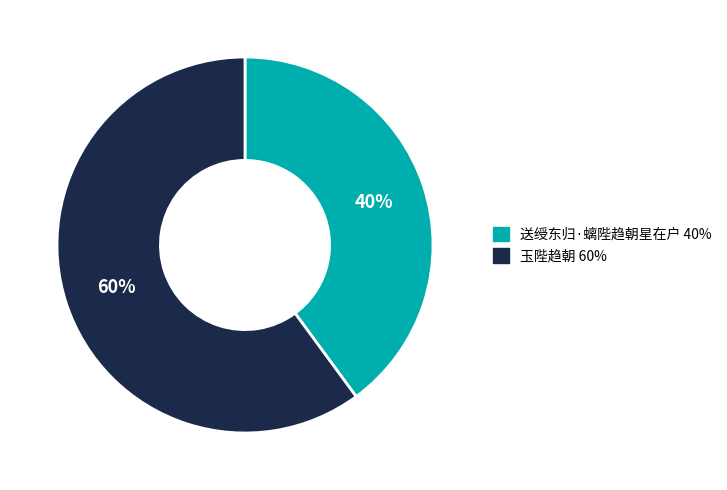

Is there a majority slice in this chart?

Yes